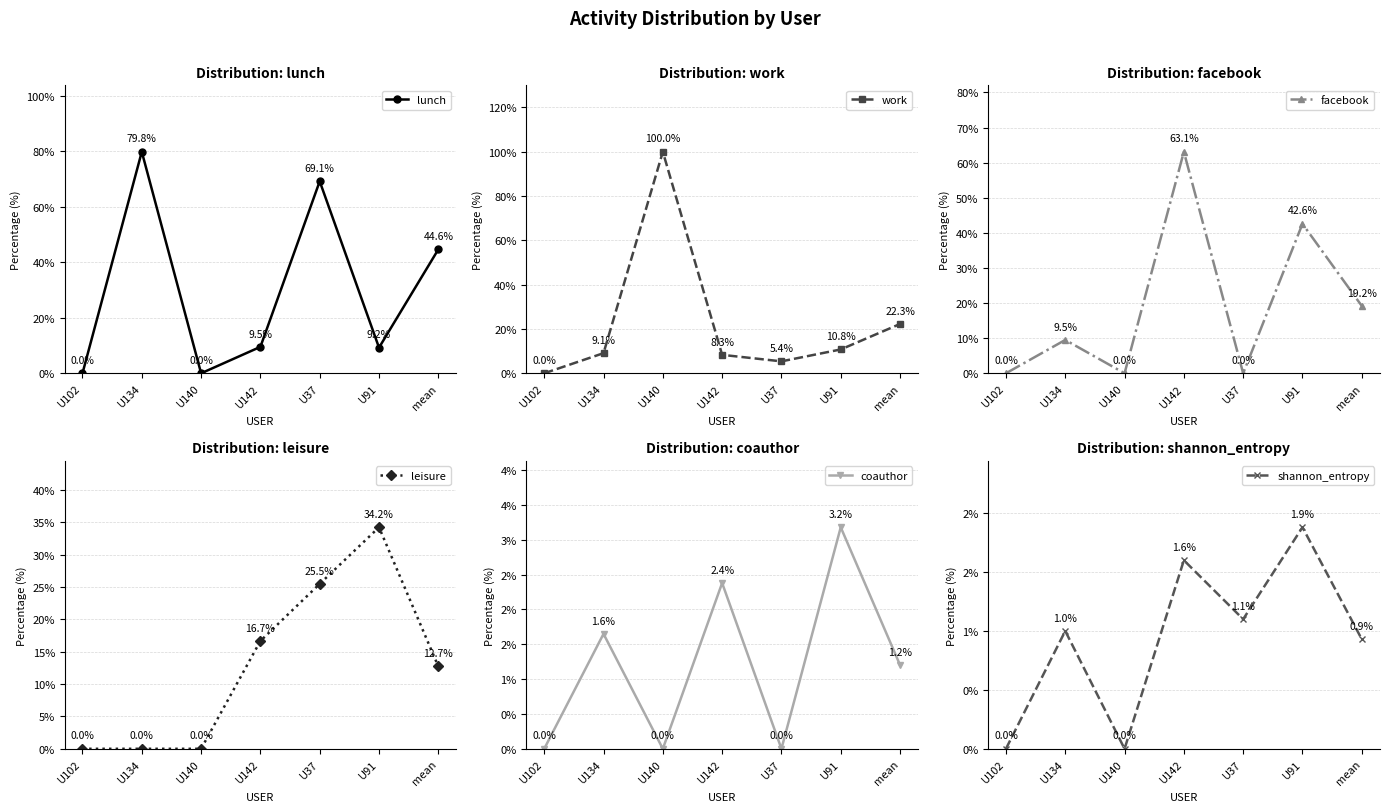

True or false: leisure has more than 1 points higher than both neighbors.

False